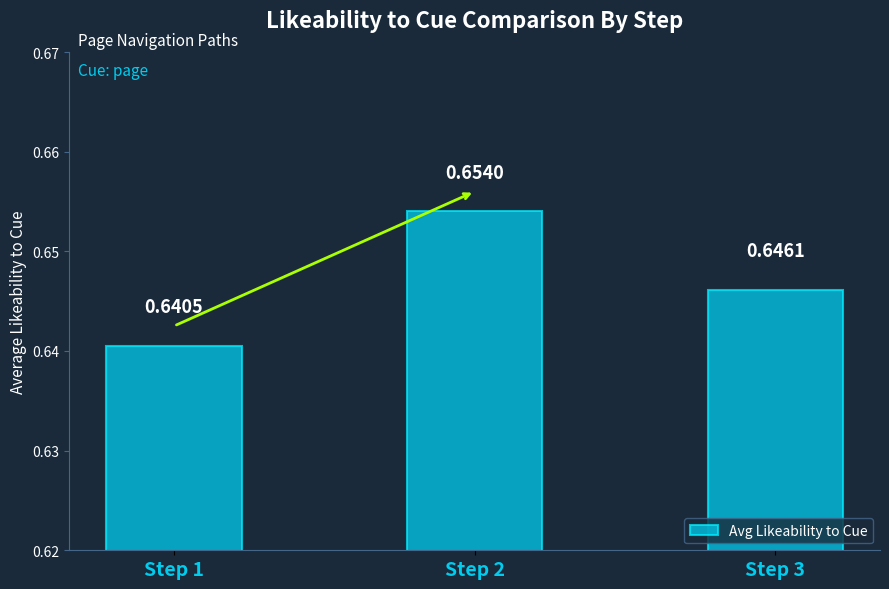

Does the chart contain stacked bars?

No